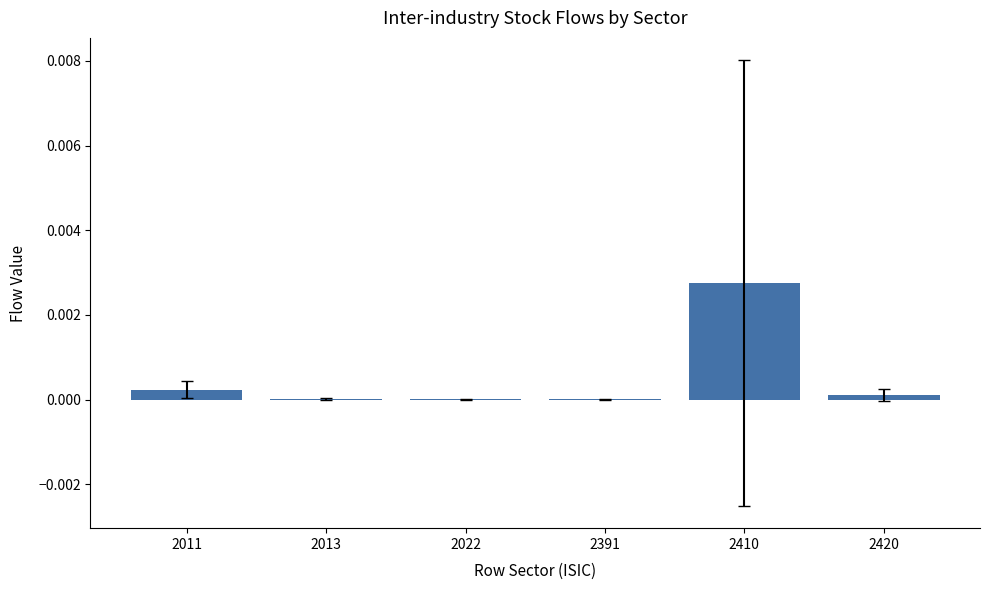

The value at 2022 is 0.0. True or false?

True